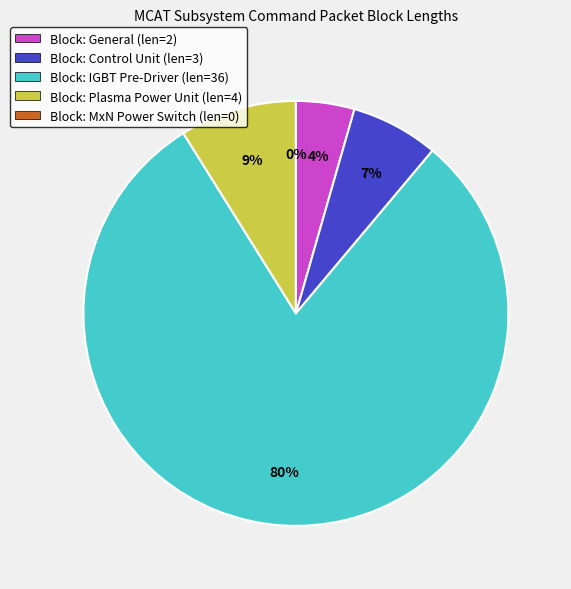

Approximately how many times larger is the value at IGBT Pre-Driver compared to Control Unit?

12.0